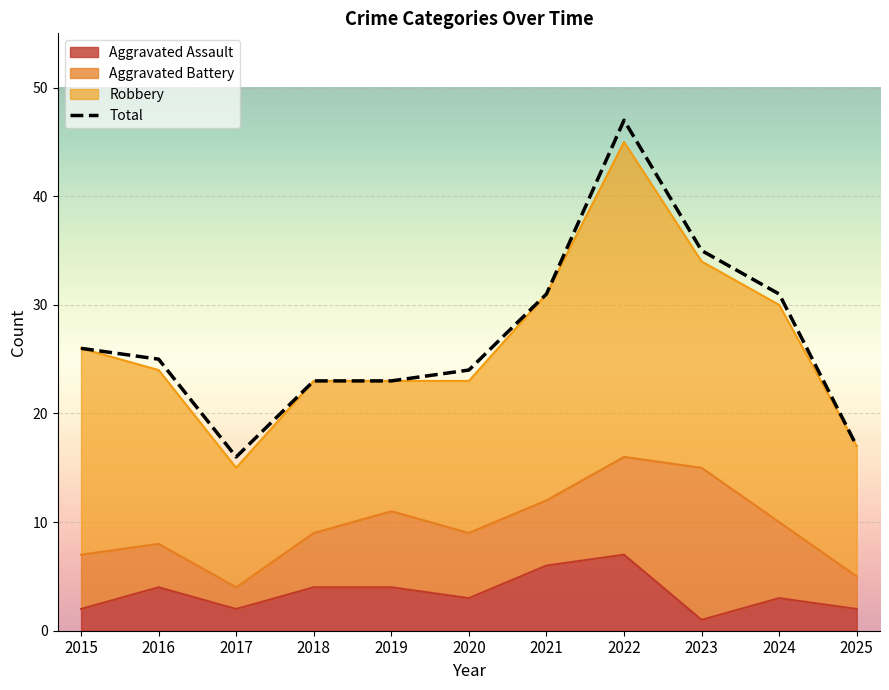

At which category is the sum across all series the highest?

2022